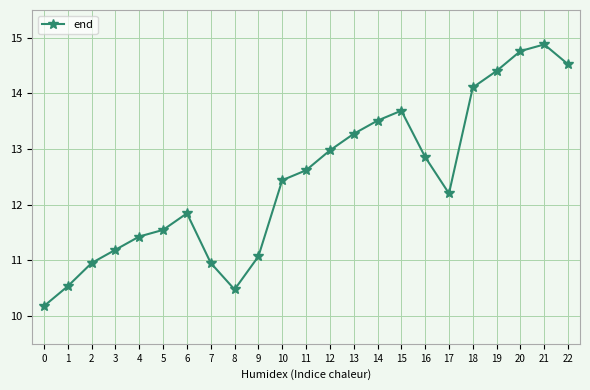

Which category has the highest value across all series?

21